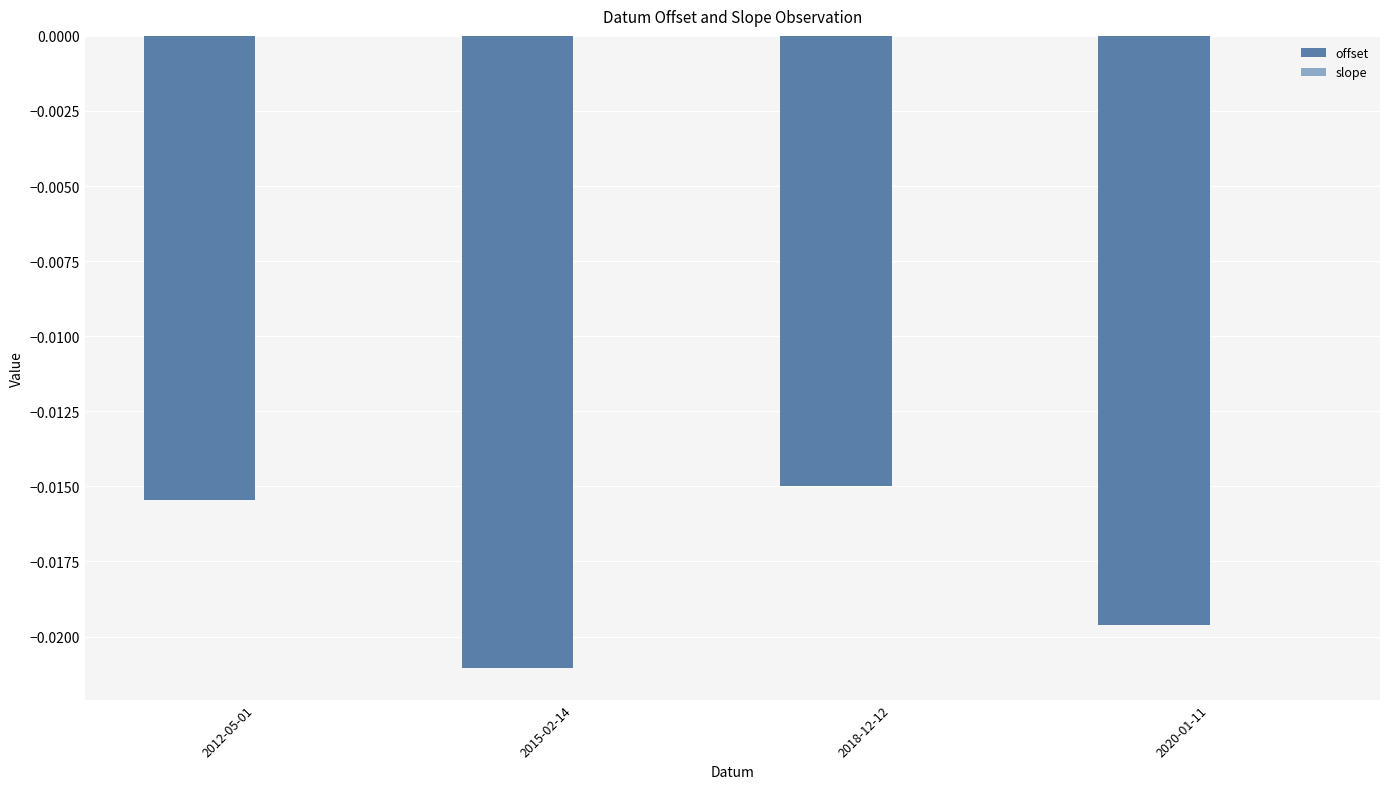

The offset series shows -0.0 at 2018-12-12. True or false?

True